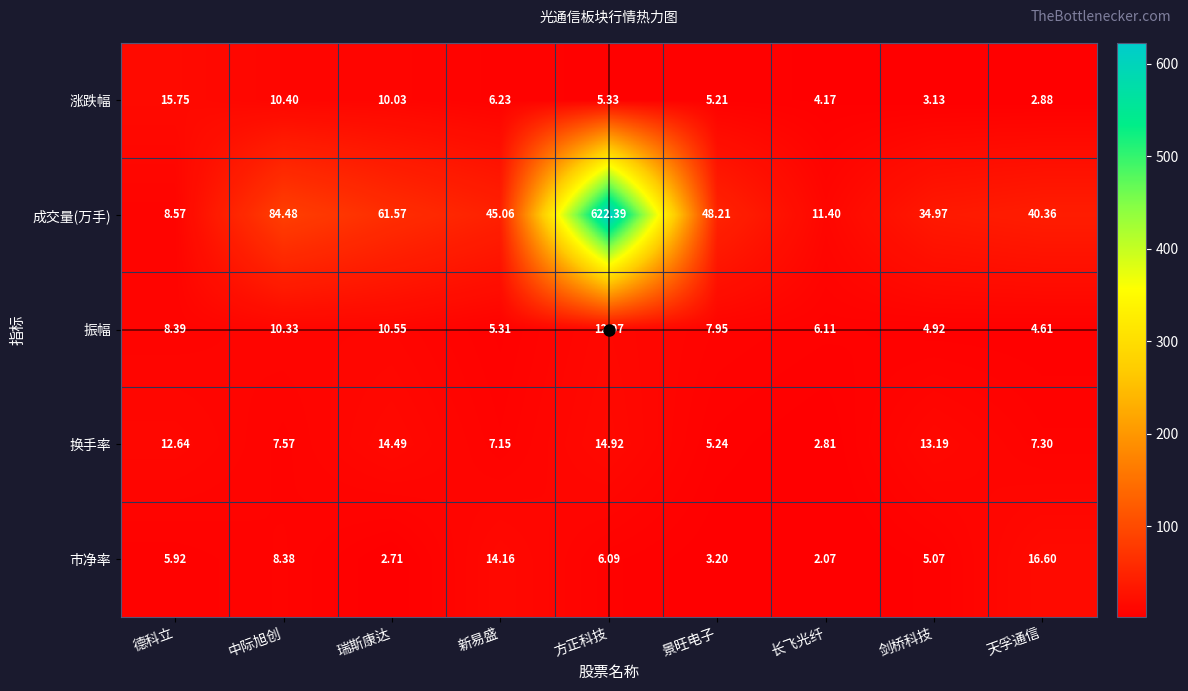

Count the number of categories in the chart.

9